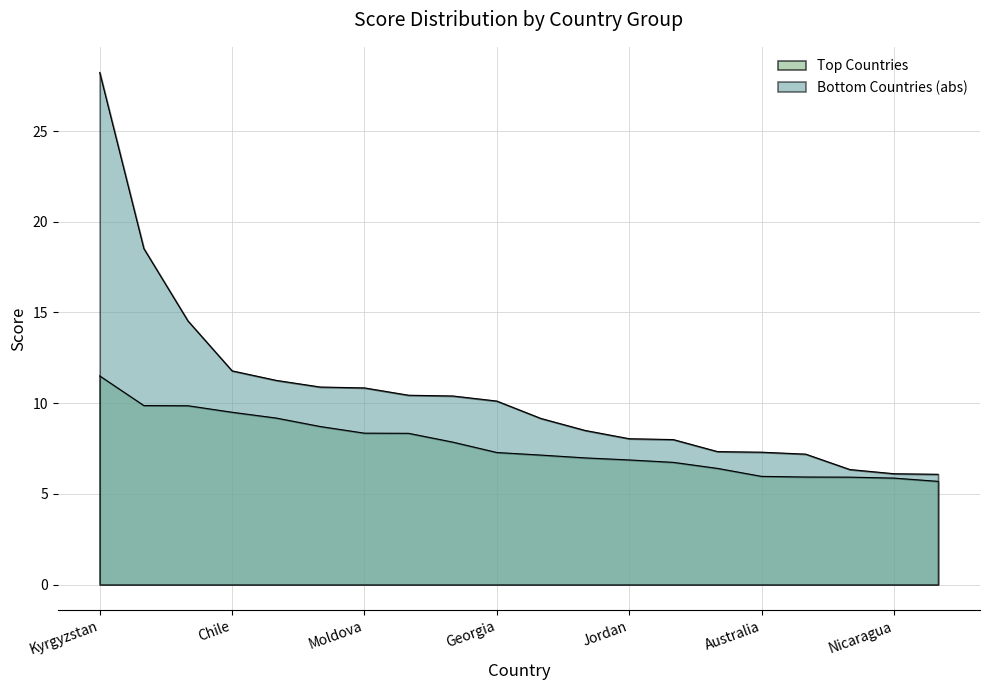

How many categories are shown in the chart?

20